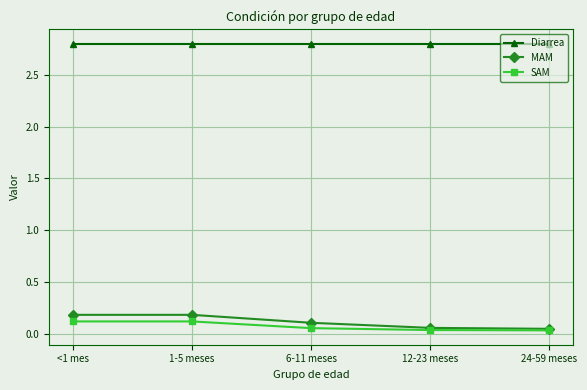

How many SAM values are between 0 and 1?

5